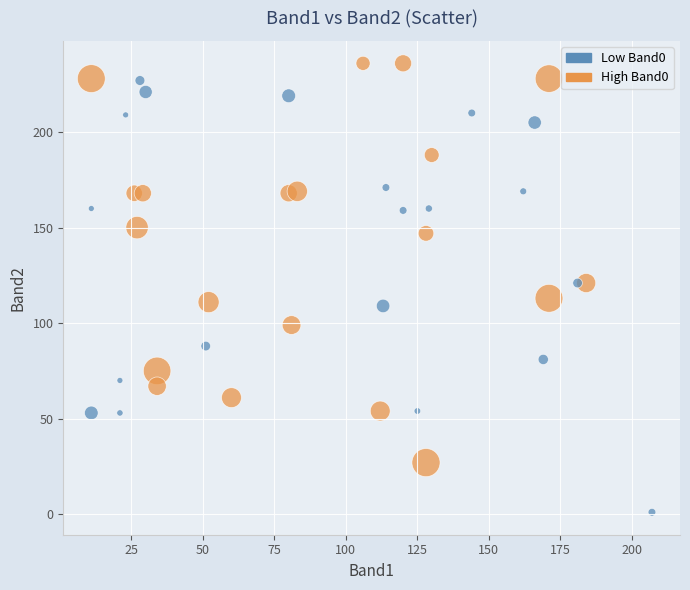

What is the range of X values (max minus min)?

196